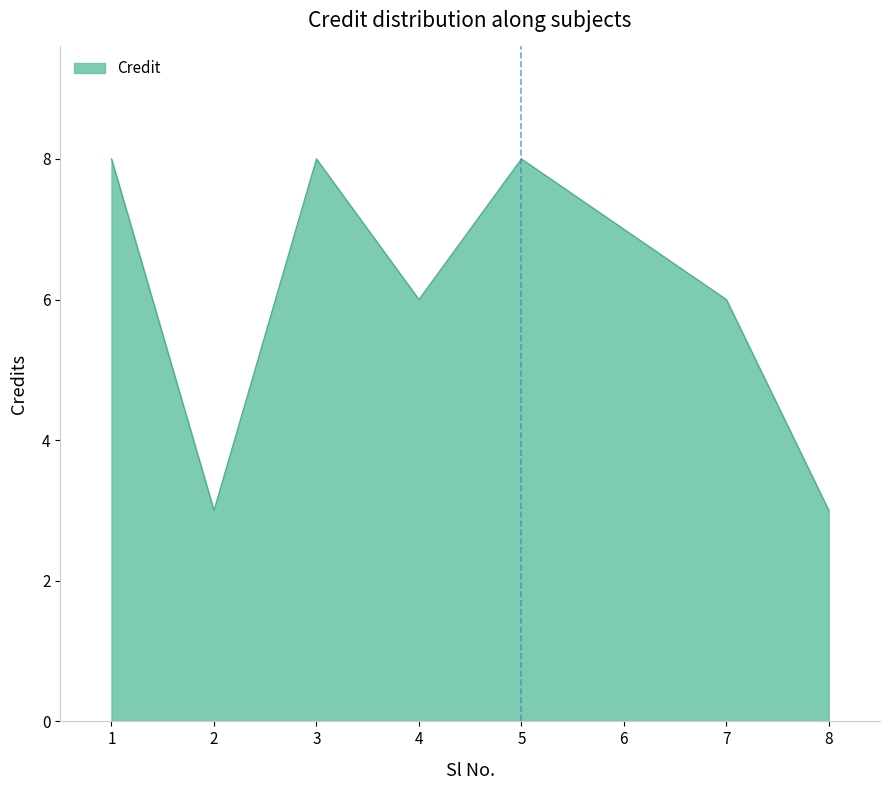

Does the chart display data point markers on the line(s)?

No